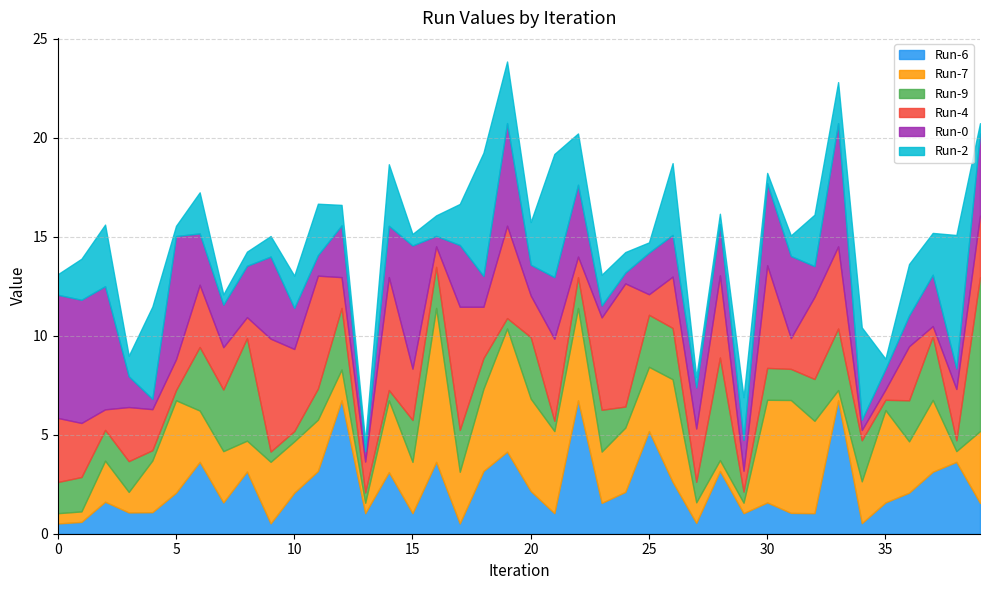

Reading right to left, list all the values displayed in this chart.

Run-6: 39=1.6	38=3.6	37=3.1	36=2.1	35=1.6	34=0.5	33=6.7	32=1.0	31=1.1	30=1.6	29=1.0	28=3.2	27=0.5	26=2.6	25=5.2	24=2.1	23=1.6	22=6.7	21=1.0	20=2.2	19=4.1	18=3.2	17=0.5	16=3.6	15=1.0	14=3.1	13=1.0	12=6.7	11=3.2	10=2.1	9=0.5	8=3.1	7=1.6	6=3.6	5=2.1	4=1.1	3=1.1	2=1.6	1=0.6	0=0.5
Run-7: 39=3.6	38=0.5	37=3.6	36=2.6	35=4.7	34=2.1	33=0.5	32=4.7	31=5.7	30=5.2	29=0.5	28=0.5	27=1.0	26=5.2	25=3.2	24=3.2	23=2.6	22=4.7	21=4.1	20=4.7	19=6.2	18=4.1	17=2.6	16=7.8	15=2.6	14=3.6	13=0.5	12=1.6	11=2.6	10=2.6	9=3.1	8=1.6	7=2.6	6=2.6	5=4.7	4=2.6	3=1.0	2=2.1	1=0.5	0=0.5
Run-9: 39=7.8	38=0.5	37=3.2	36=2.1	35=0.5	34=2.1	33=3.1	32=2.1	31=1.6	30=1.6	29=0.6	28=5.2	27=1.0	26=2.6	25=2.6	24=1.1	23=2.1	22=1.6	21=0.5	20=3.1	19=0.5	18=1.6	17=2.1	16=2.1	15=2.1	14=0.5	13=0.5	12=3.1	11=1.6	10=0.5	9=0.5	8=5.2	7=3.1	6=3.2	5=0.5	4=0.5	3=1.6	2=1.6	1=1.7	0=1.6
Run-4: 39=3.1	38=2.6	37=0.5	36=2.7	35=0.5	34=0.5	33=4.1	32=4.1	31=1.6	30=5.2	29=1.1	28=4.1	27=2.7	26=2.6	25=1.0	24=6.2	23=4.7	22=1.0	21=4.1	20=2.1	19=4.7	18=2.6	17=6.2	16=1.0	15=2.6	14=5.7	13=1.6	12=1.6	11=5.7	10=4.1	9=5.7	8=1.1	7=2.1	6=3.1	5=1.6	4=2.1	3=2.7	2=1.0	1=2.7	0=3.2
Run-0: 39=4.1	38=1.0	37=2.6	36=1.6	35=1.0	34=0.5	33=6.2	32=1.6	31=4.1	30=4.1	29=1.6	28=2.6	27=2.1	26=2.1	25=2.1	24=0.5	23=0.6	22=3.6	21=3.1	20=1.6	19=5.2	18=1.6	17=3.1	16=0.5	15=6.2	14=2.6	13=0.5	12=2.6	11=1.0	10=2.1	9=4.1	8=2.6	7=2.1	6=2.6	5=6.2	4=0.5	3=1.6	2=6.2	1=6.2	0=6.2
Run-2: 39=0.5	38=6.7	37=2.1	36=2.6	35=0.5	34=4.7	33=2.1	32=2.6	31=1.0	30=0.5	29=2.2	28=0.5	27=0.5	26=3.6	25=0.5	24=1.0	23=1.6	22=2.6	21=6.2	20=2.2	19=3.1	18=6.2	17=2.1	16=1.0	15=0.6	14=3.1	13=0.5	12=1.0	11=2.6	10=1.6	9=1.0	8=0.7	7=0.5	6=2.1	5=0.5	4=4.7	3=1.0	2=3.1	1=2.1	0=1.0